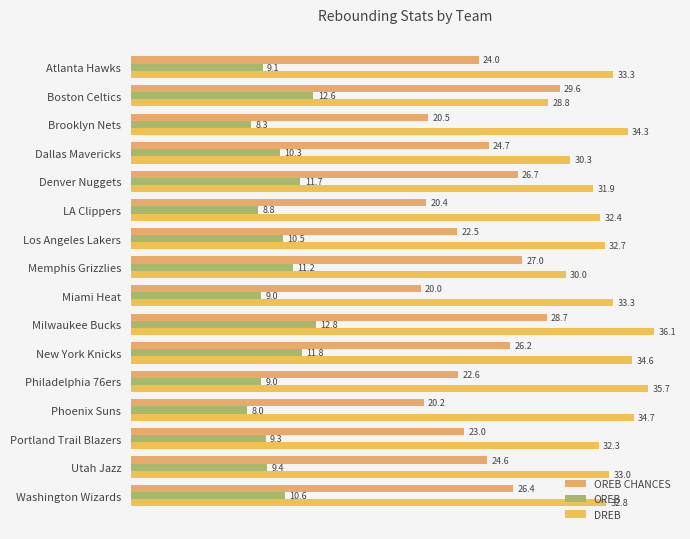

Reading left to right, transcribe all the data shown in this chart.

OREB CHANCES: 24.0	29.6	20.5	24.7	26.7	20.4	22.5	27.0	20.0	28.7	26.2	22.6	20.2	23.0	24.6	26.4
OREB: 9.1	12.6	8.3	10.3	11.7	8.8	10.5	11.2	9.0	12.8	11.8	9.0	8.0	9.3	9.4	10.6
DREB: 33.3	28.8	34.3	30.3	31.9	32.4	32.7	30.0	33.3	36.1	34.6	35.7	34.7	32.3	33.0	32.8